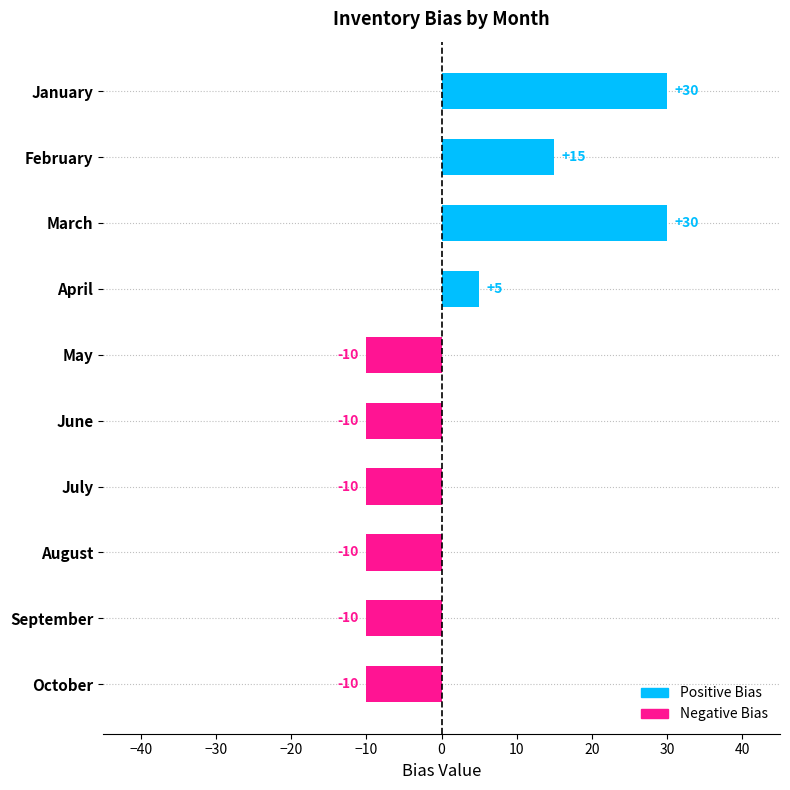

What is the value of the 2nd bar from the top?

15